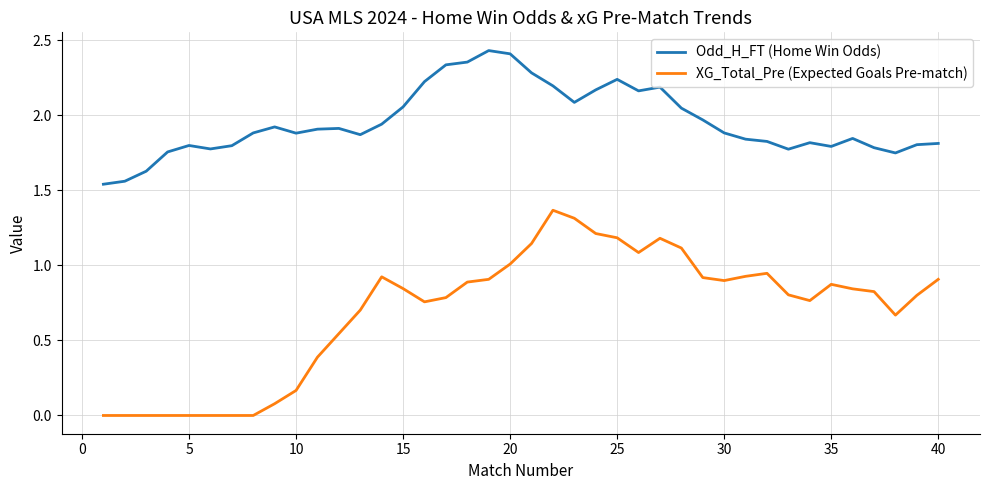

How many lines are shown in the chart?

2